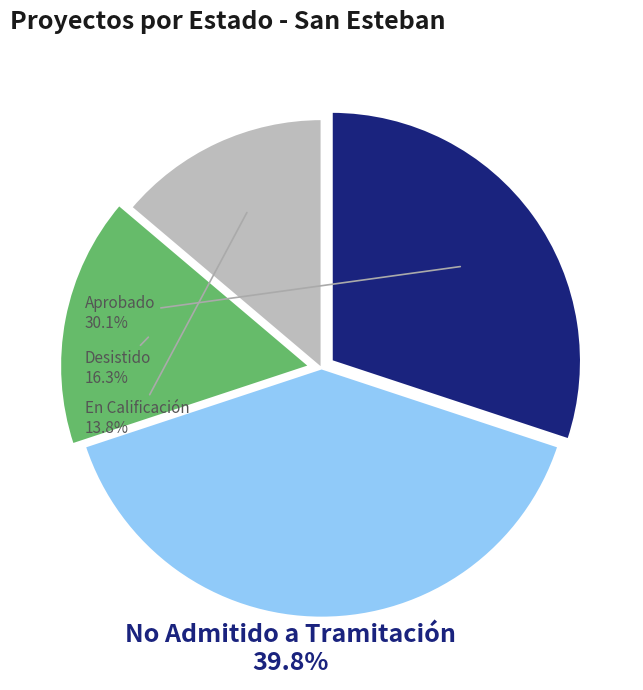

Is there any slice that represents more than half of the pie?

No